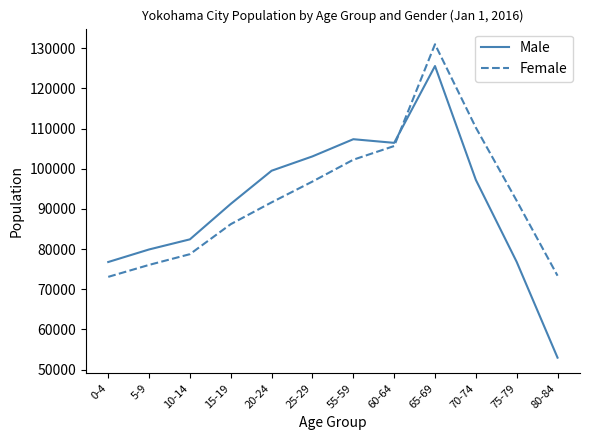

True or false: Female has more than 1 interior local peaks.

False